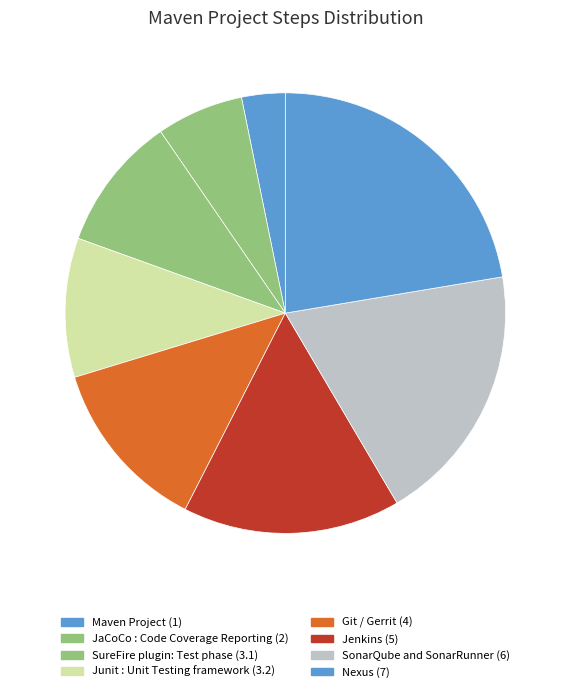

What percentage is the Junit : Unit Testing framework slice, to the nearest percent?

10%